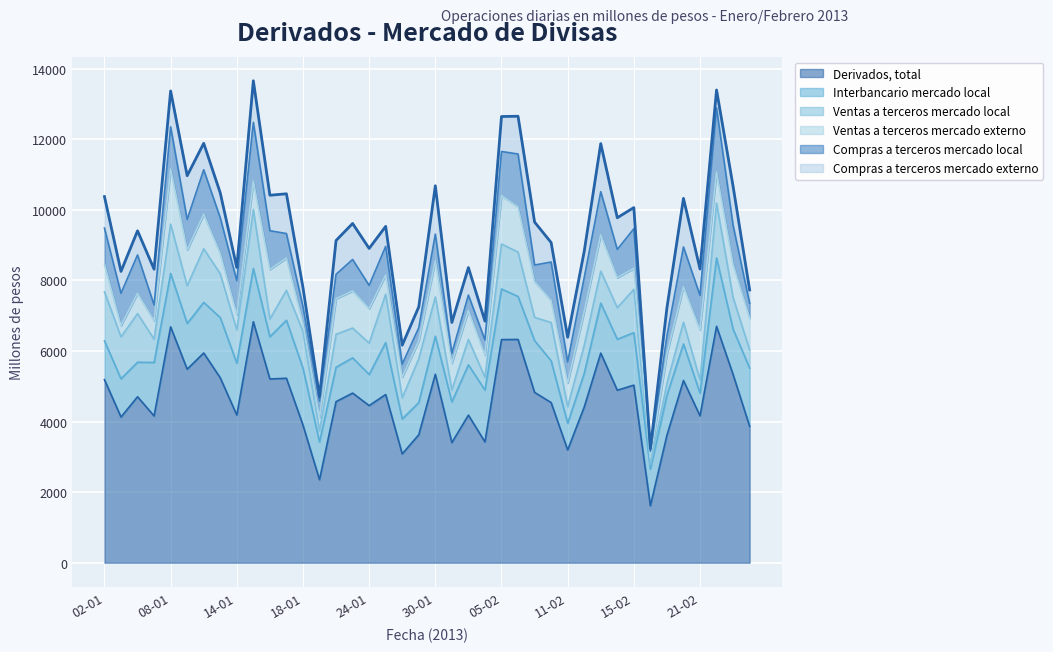

Reading right to left, extract all data points from this chart.

Derivados, total: 3864	5331	6696	4161	5161	3609	1614	5030	4886	5937	4409	3194	4536	4825	6324	6320	3421	4181	3402	5339	3625	3082	4764	4451	4805	4563	2351	3898	5225	5205	6827	4182	5238	5940	5482	6682	4157	4701	4126	5186
Interbancario mercado local: 1650	1283	1939	643	1037	1136	1038	1488	1443	1415	953	757	1183	1466	1219	1434	1468	1425	1153	1078	912	990	1474	881	999	975	1068	1612	1644	1194	1509	1471	1706	1435	1294	1513	1515	978	1083	1099
Ventas a terceros mercado local: 517	893	1555	371	616	335	122	1226	894	906	794	472	1084	660	1256	1275	360	720	340	1111	1240	598	1369	889	844	932	308	1037	848	502	1667	943	1239	1518	1068	1396	661	1377	1189	1388
Ventas a terceros mercado externo: 895	942	875	1418	1003	835	200	593	852	1031	957	667	627	1011	1277	1371	632	815	758	1026	510	585	543	977	1050	1007	389	235	912	1407	809	425	573	979	1015	1564	518	573	320	784
Compras a terceros mercado local: 424	1108	1818	982	1127	508	182	1124	799	1221	959	596	1088	470	1502	1249	428	441	282	754	371	371	812	658	892	693	462	471	696	1096	1663	966	1015	1259	864	1192	450	1090	913	1022
Compras a terceros mercado externo: 377	1105	509	746	1377	796	72	600	898	1363	746	701	553	1218	1070	991	534	779	870	1371	591	537	566	1047	1020	958	124	542	1126	1006	1178	376	705	750	1241	1018	1013	683	621	893